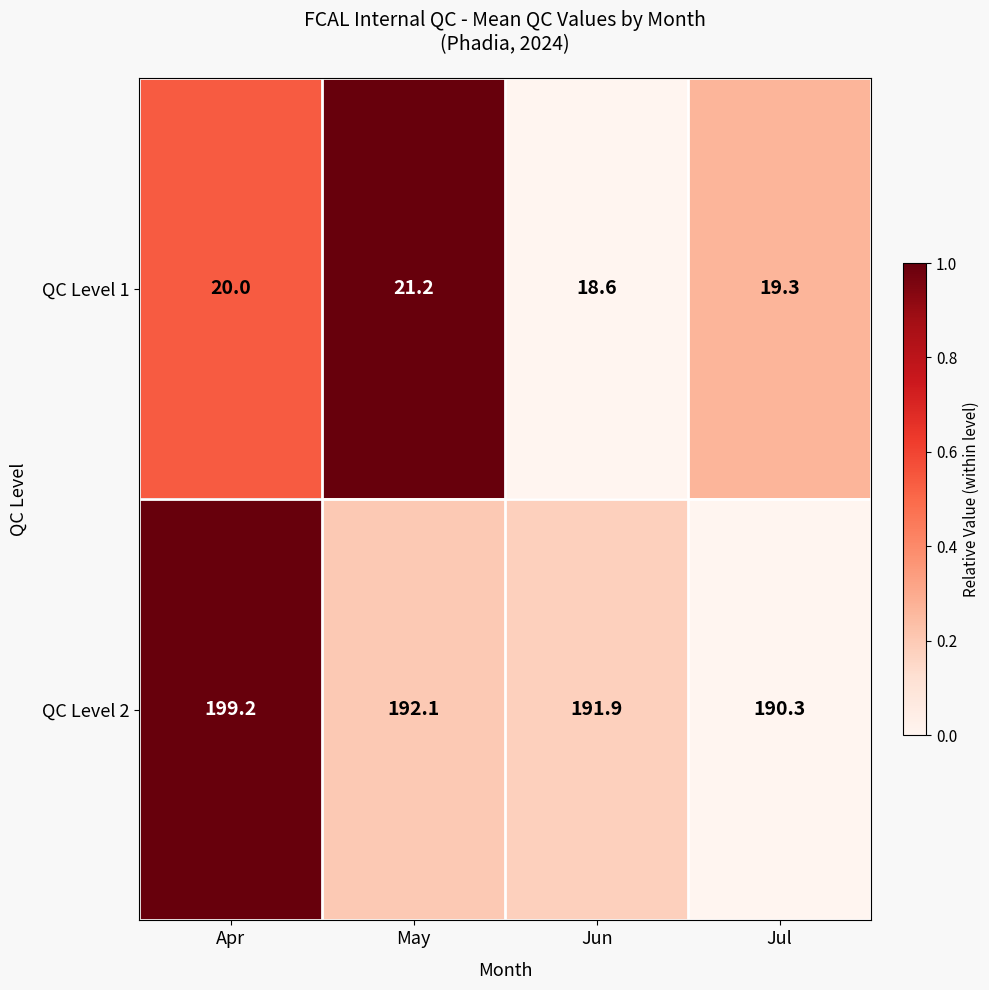

What is the approximate value of QC Level 1 at Apr?

20.0